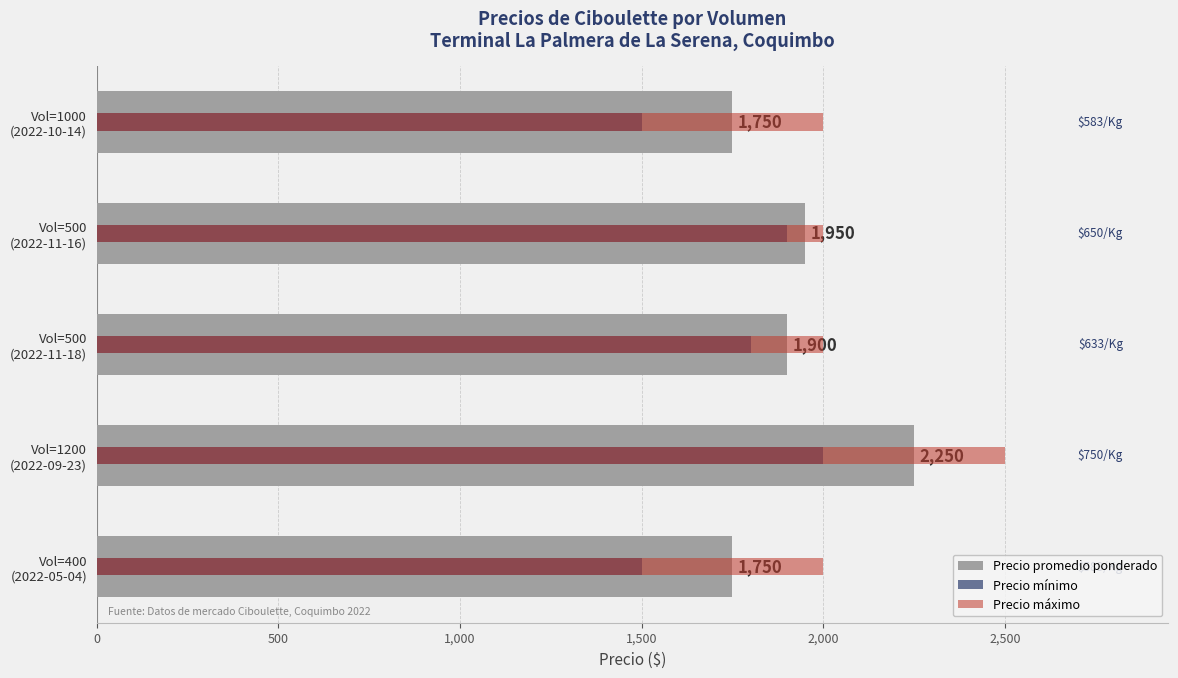

Which series has the widest spread of values?

Precio promedio ponderado